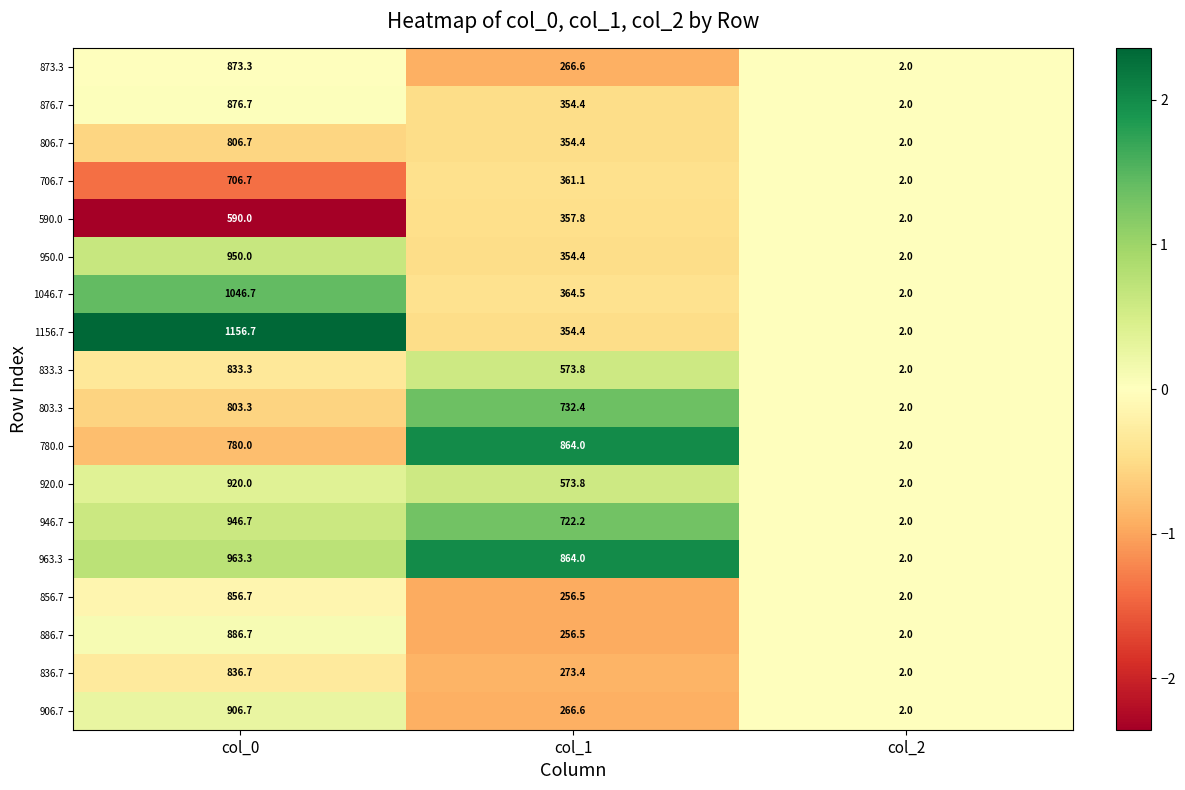

What is the smallest value displayed?

2.0